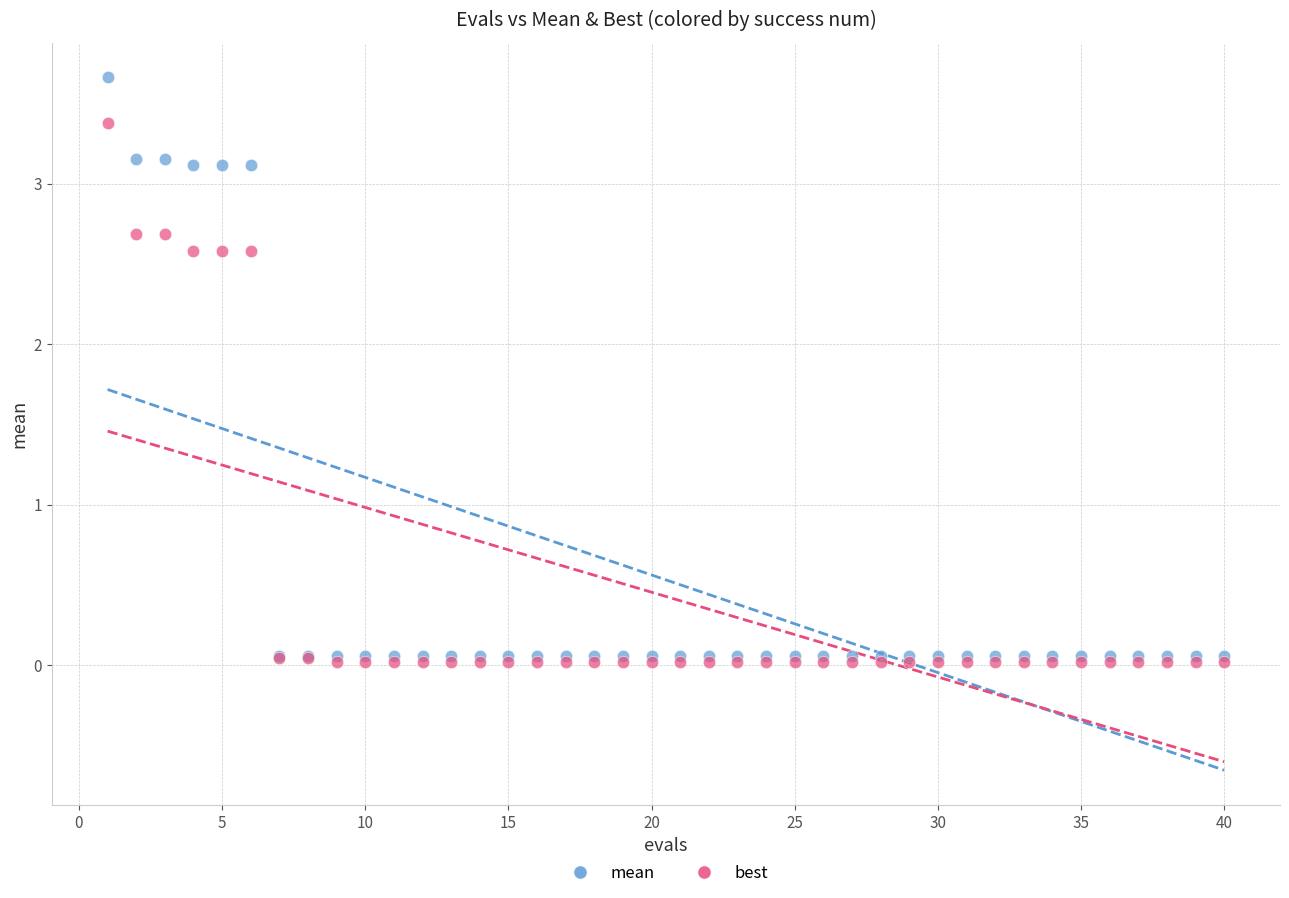

Which series has the largest Y range (max minus min)?

mean